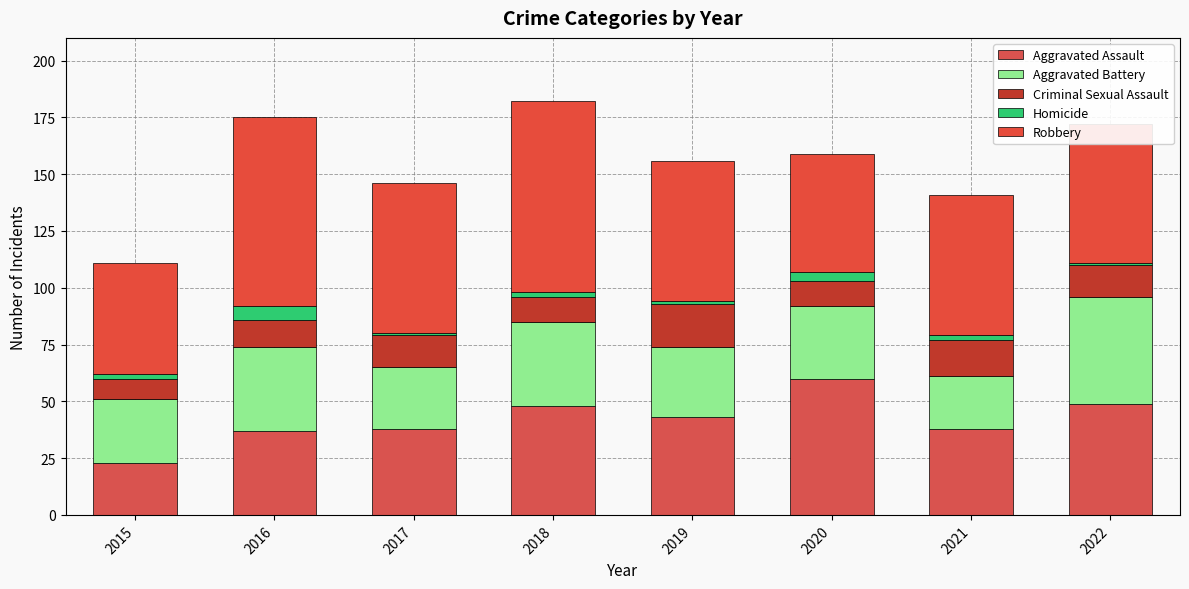

Is it true that Aggravated Battery equals 28 at 2015?

True